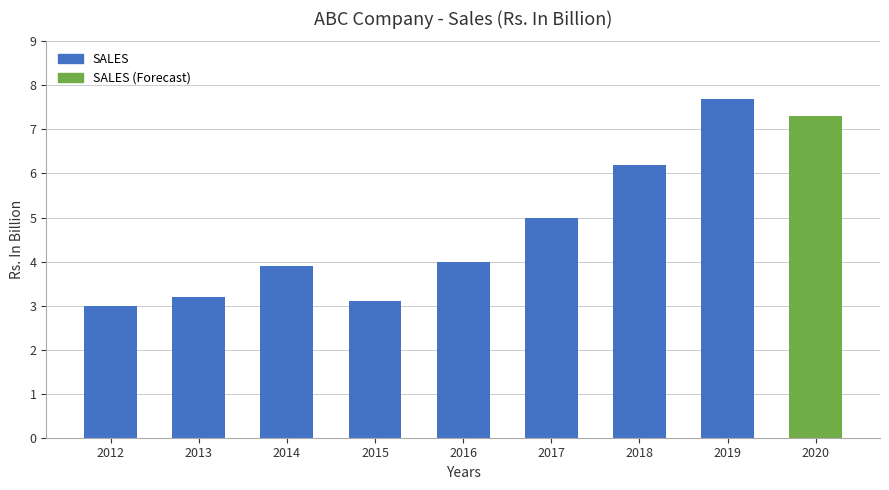

Reading right to left, what are all the values shown in this chart?

7.3	7.7	6.2	5.0	4.0	3.1	3.9	3.2	3.0